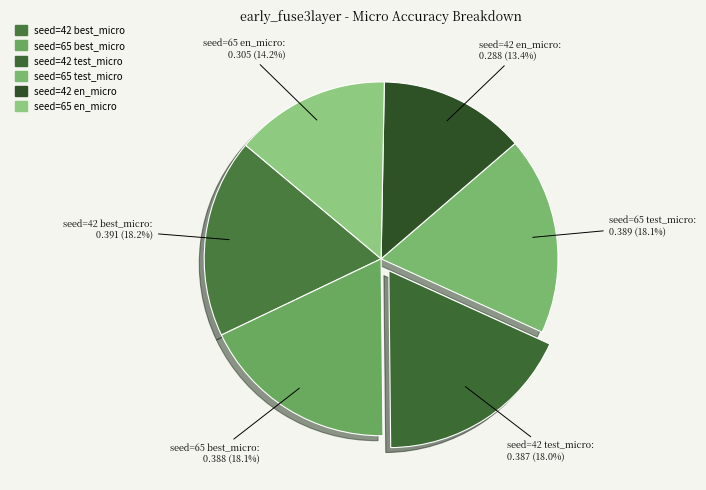

Do seed=42 test_micro and seed=42 best_micro together represent more than half of the pie?

No